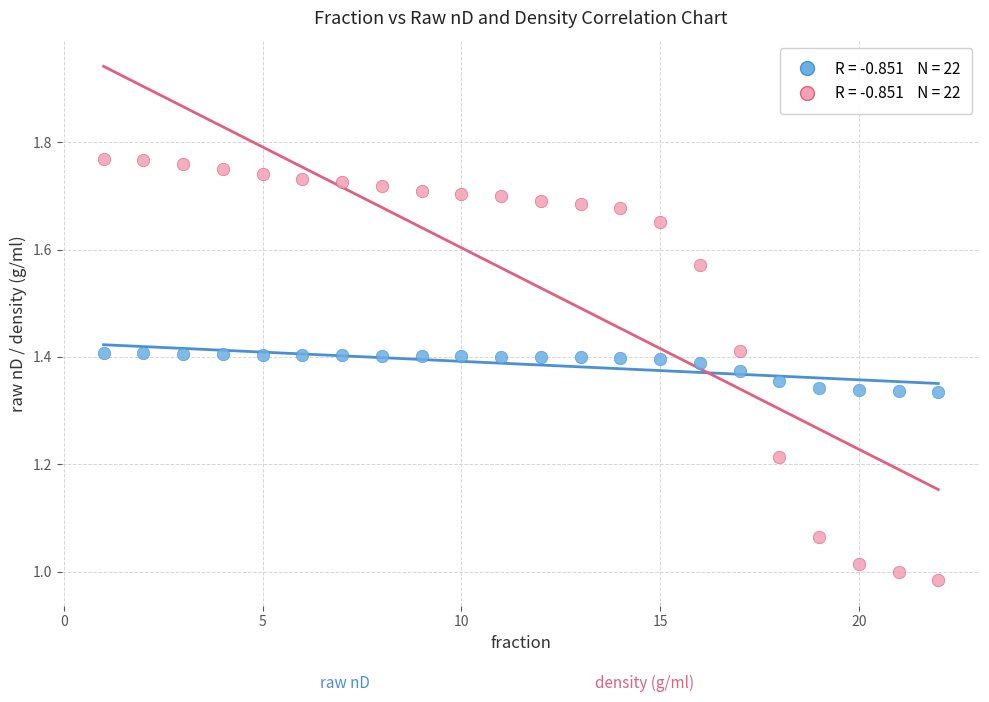

Across all data points, what is the range of Y values (max minus min)?

0.8